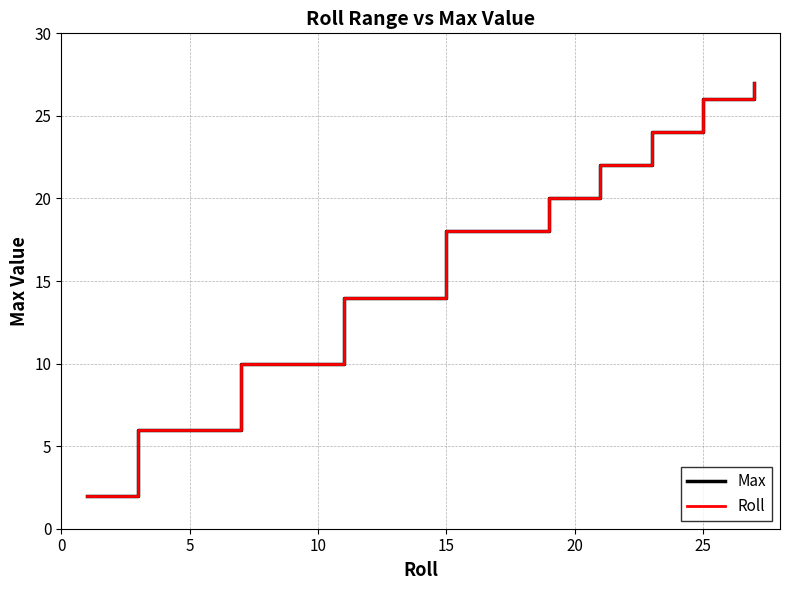

Does the chart have visible grid lines?

Yes